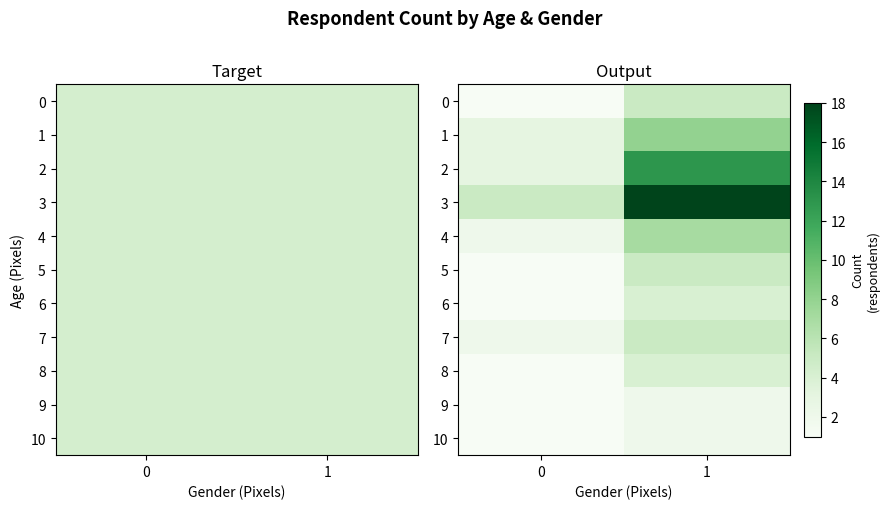

Between 1 and 0, which is larger?

1